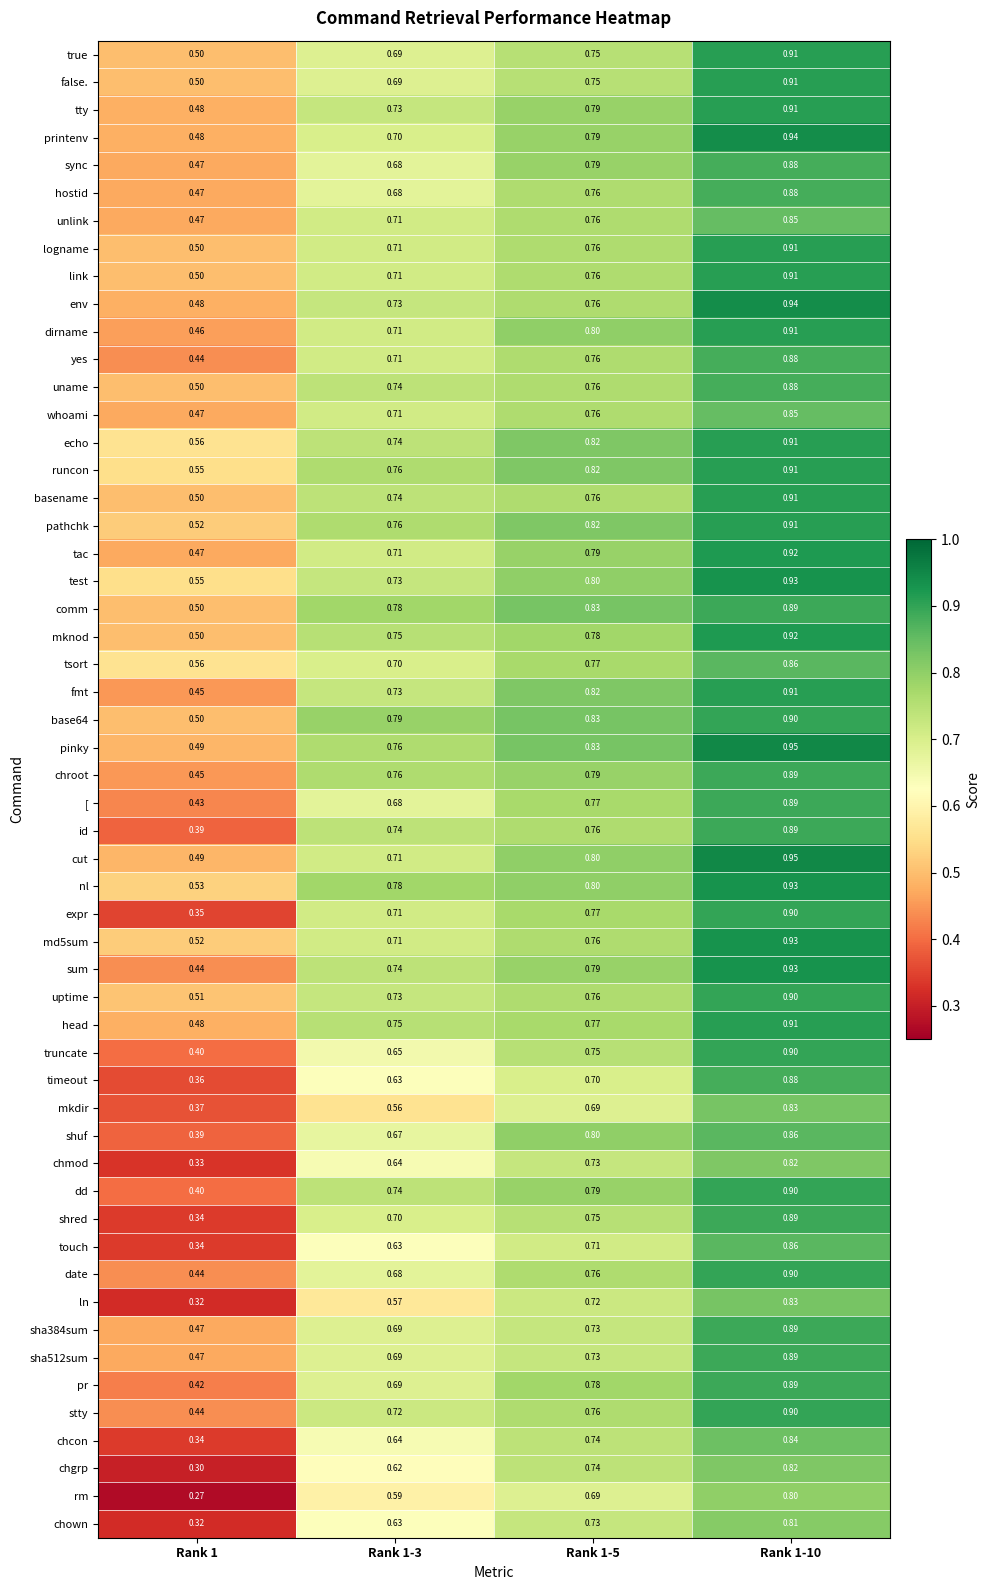

Is the value of head at Rank 1-5 greater than the value of dirname at Rank 1-3?

Yes